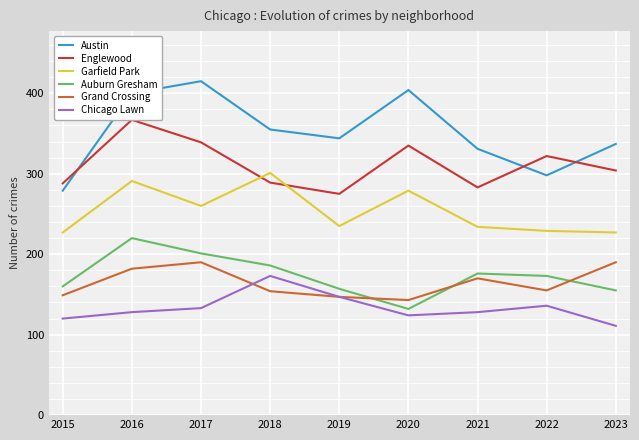

True or false: Chicago Lawn has more than 1 points higher than both neighbors.

True